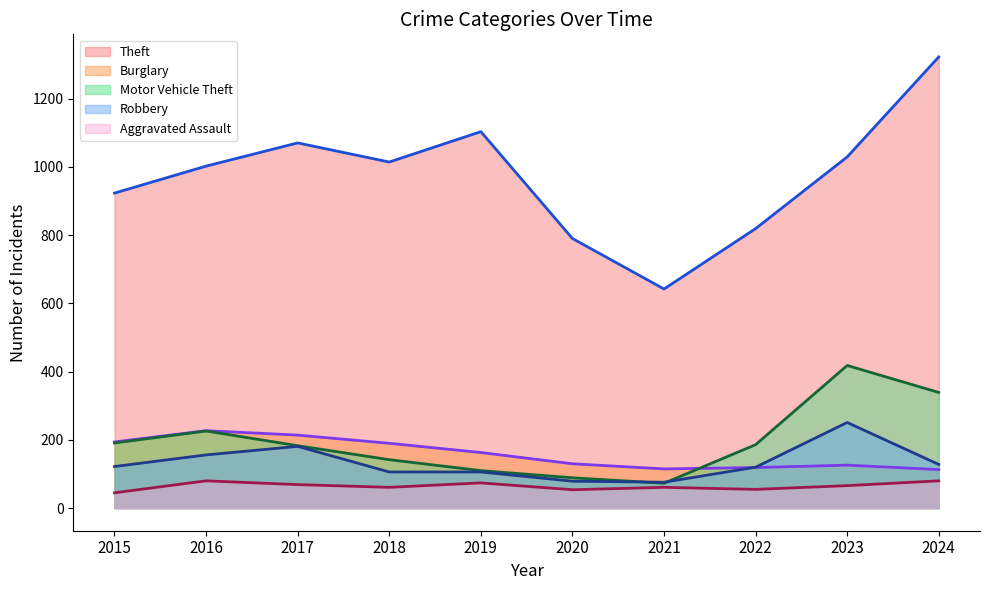

How many values in the Robbery (line) series are below 122?

5